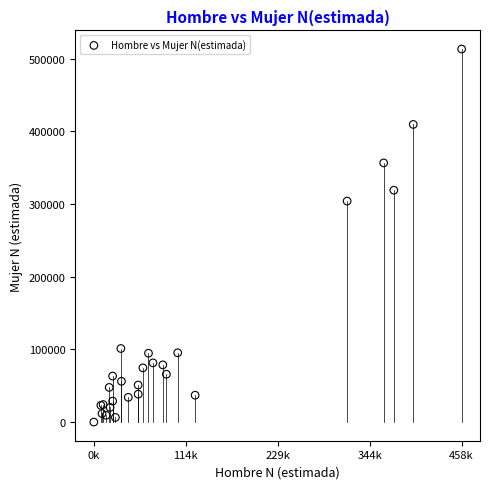

What Y value in the scatter plot is closest to 256592?

304030